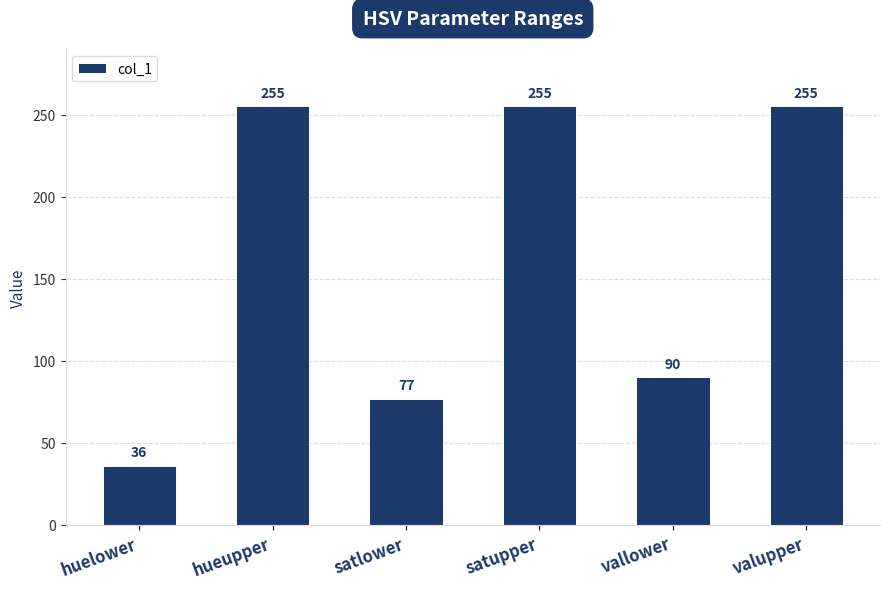

Which label corresponds to the smallest value in the chart?

huelower